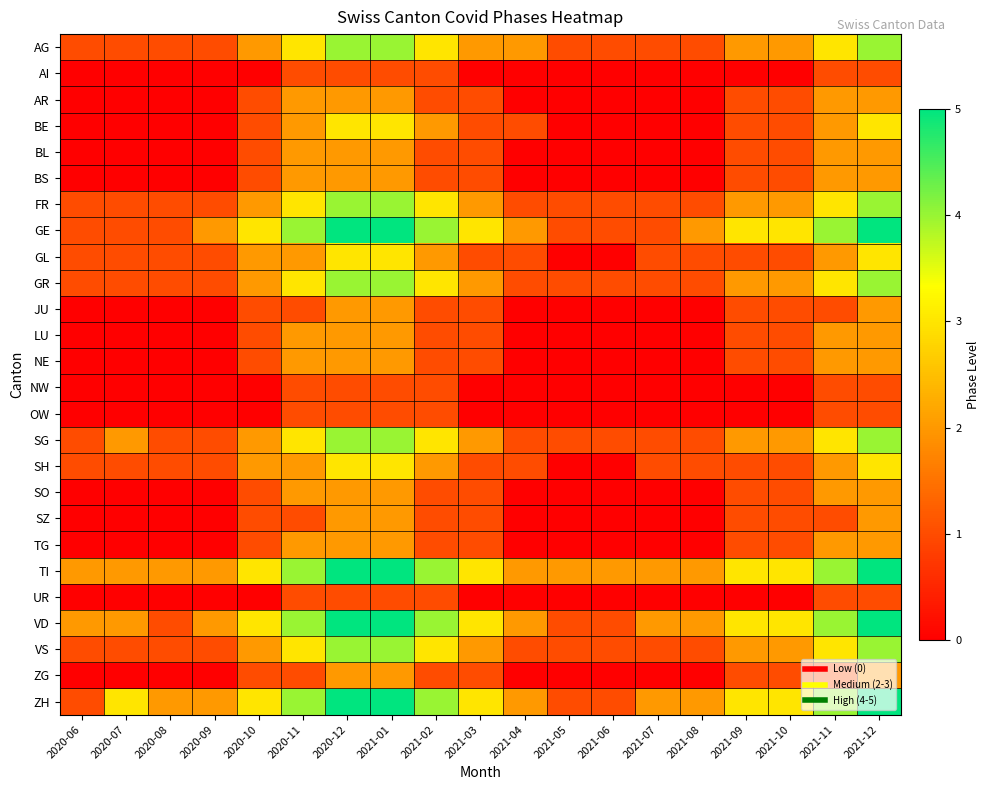

How many series are shown in this chart?

26